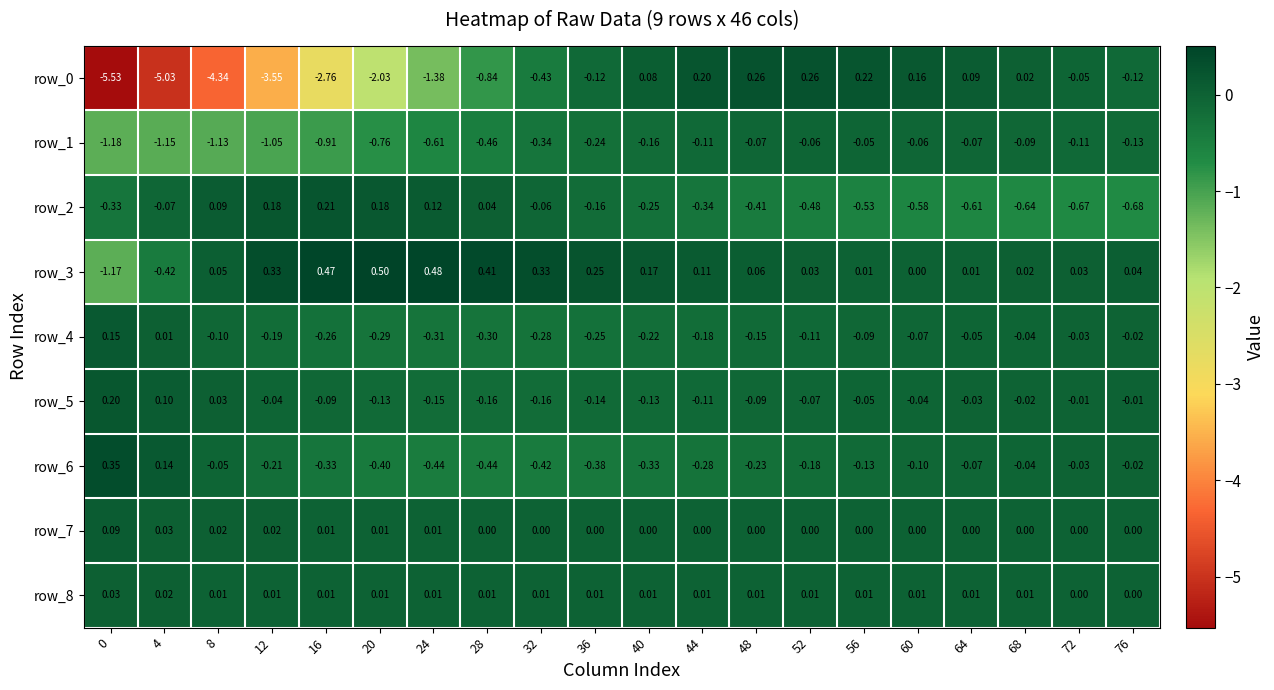

Is the value of row_4 at 64 greater than the value of row_1 at 60?

Yes